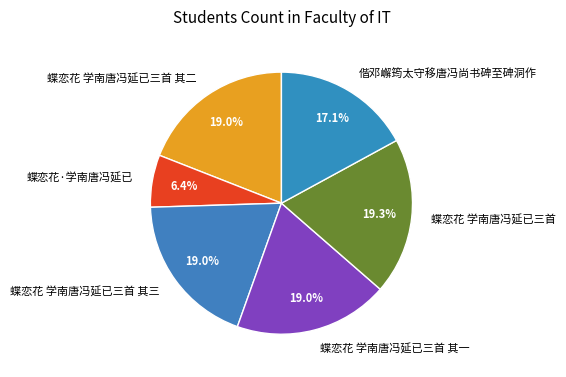

Does 偕邓嶰筠太守移唐冯尚书碑至碑洞作 account for over 50% of the chart?

No